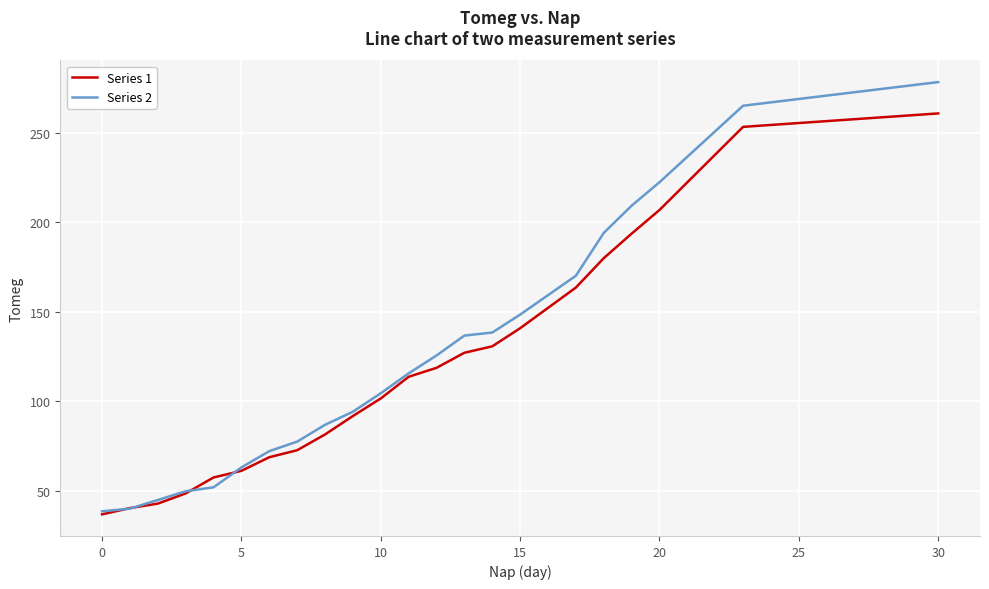

What is the lowest value of the Series 1 series?

37.0